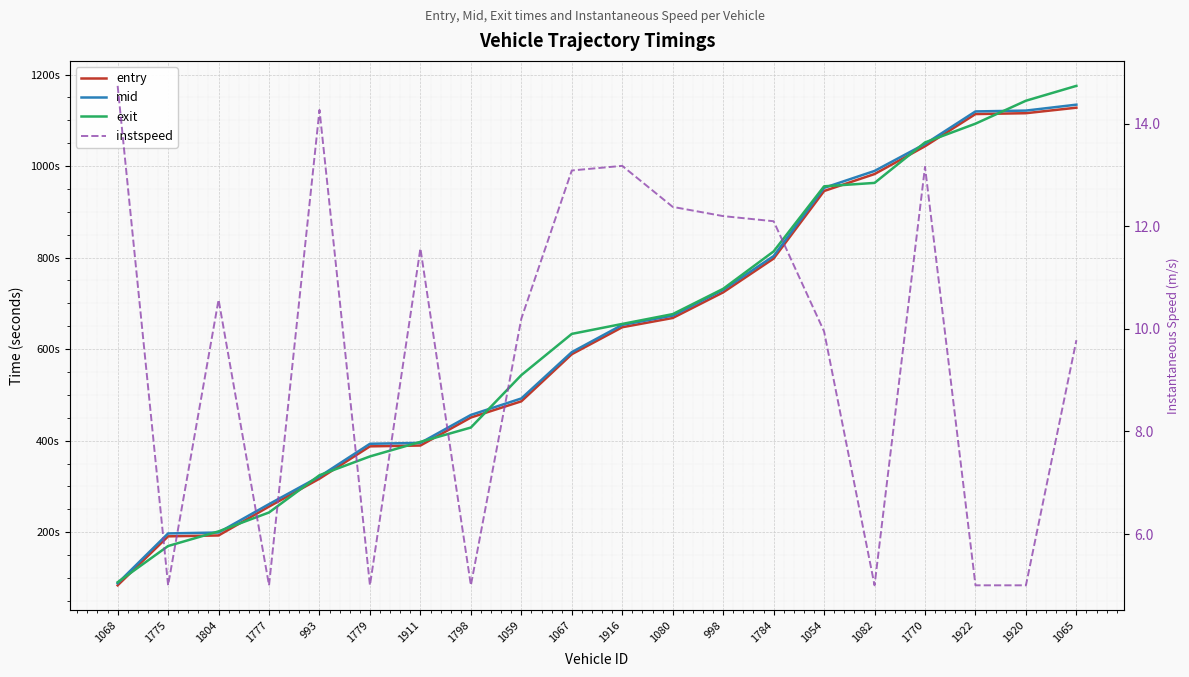

True or false: instspeed and mid cross at least once.

False